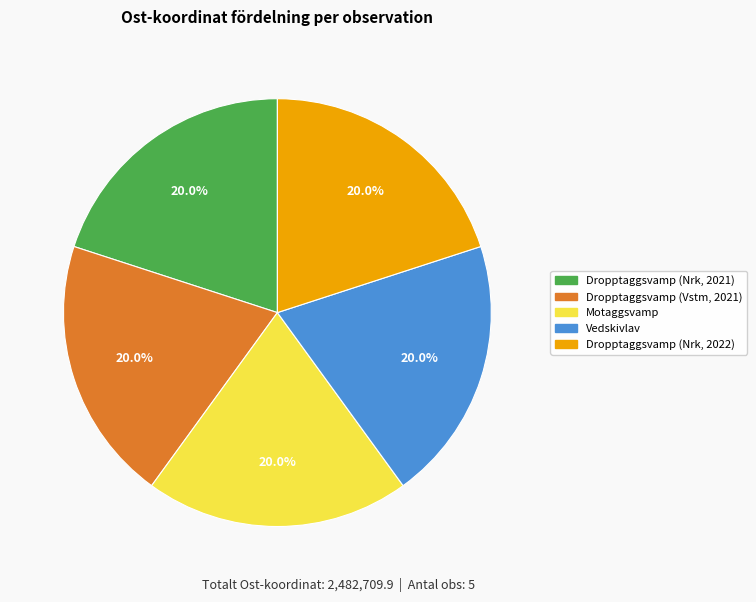

Does Dropptaggsvamp (Vstm, 2021) account for over 50% of the chart?

No